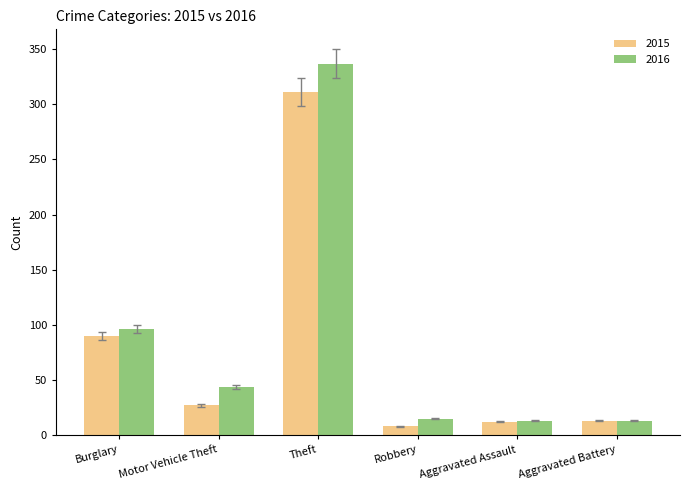

What position from the right is Motor Vehicle Theft?

5